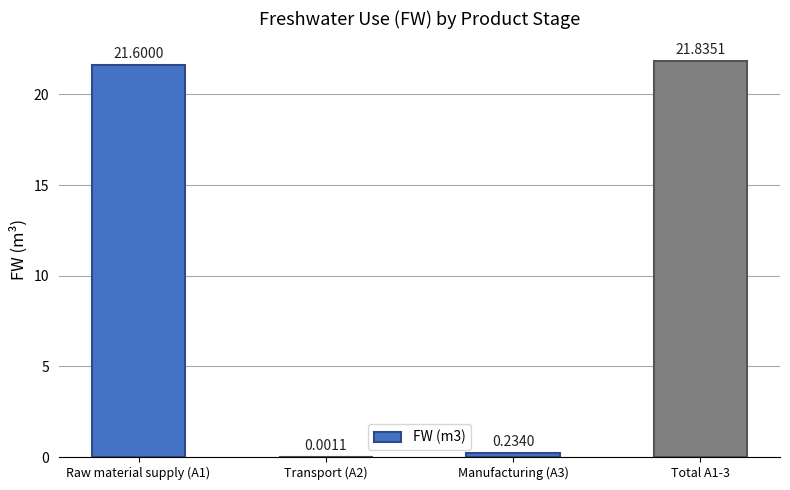

Between Raw material supply (A1) and Manufacturing (A3), which is larger?

Raw material supply (A1)